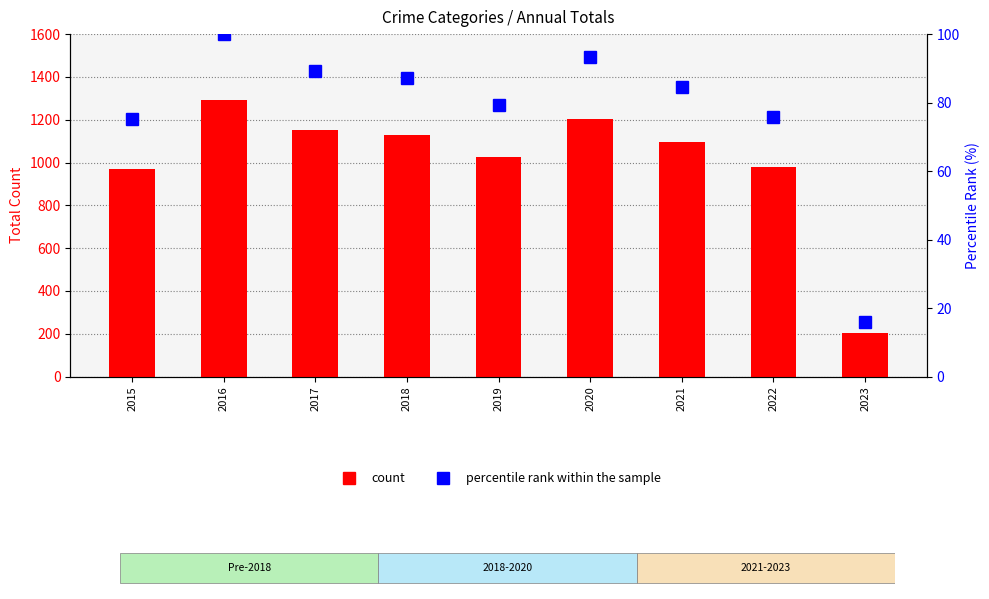

Reading right to left, transcribe all the data shown in this chart.

Total count: 2023=205.0	2022=979.0	2021=1095.0	2020=1205.0	2019=1027.0	2018=1129.0	2017=1154.0	2016=1293.0	2015=971.0
percentile rank within the sample: 2023=15.9	2022=75.7	2021=84.7	2020=93.2	2019=79.4	2018=87.3	2017=89.2	2016=100.0	2015=75.1